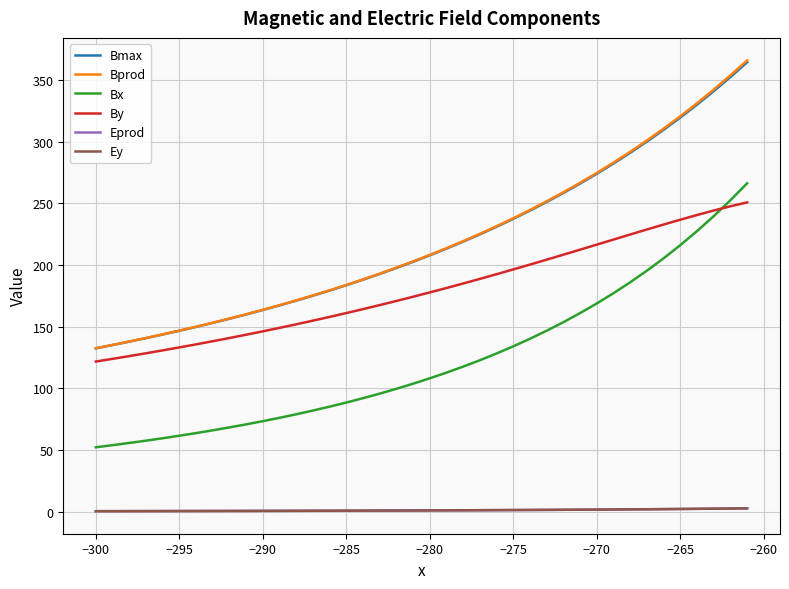

Which series has the largest range (max minus min)?

Bprod